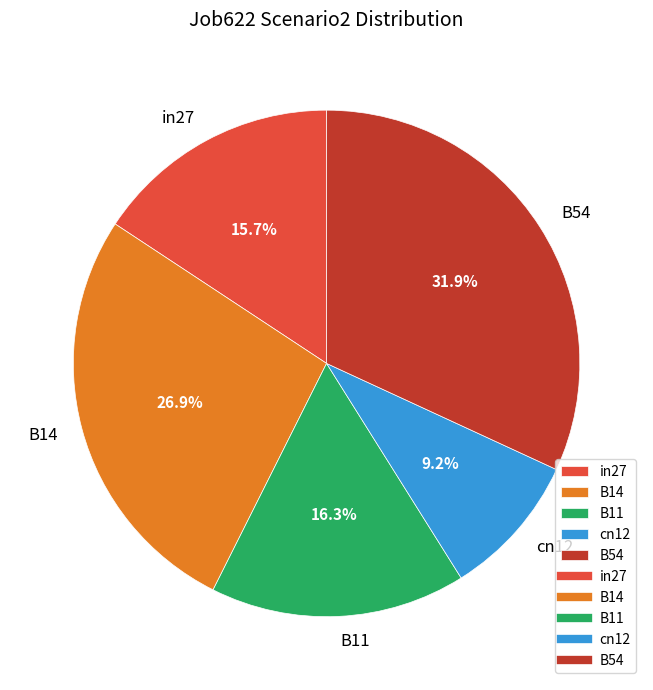

Which category has the smallest portion of the pie?

cn12